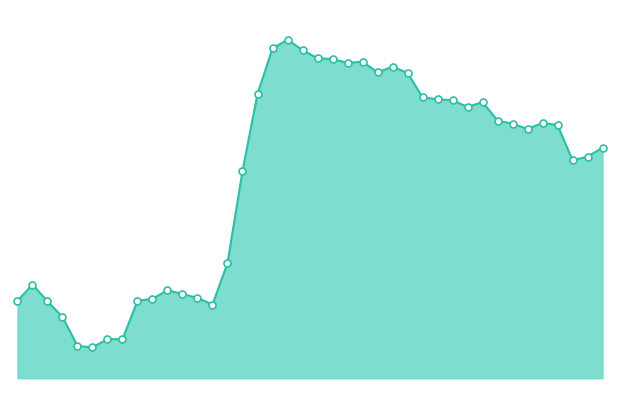

Does the chart have visible grid lines?

No